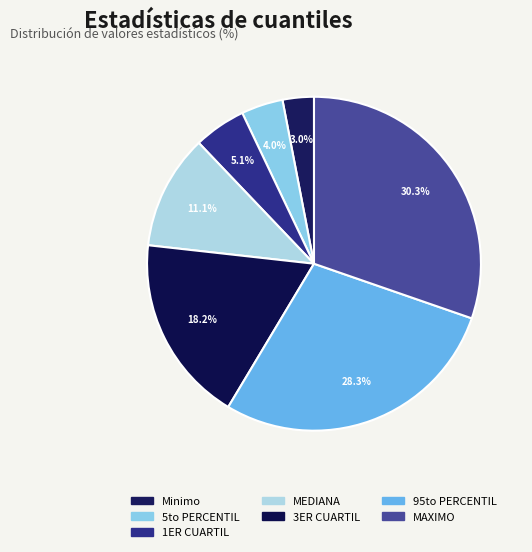

The MAXIMO slice represents 30% of the pie. True or false?

True